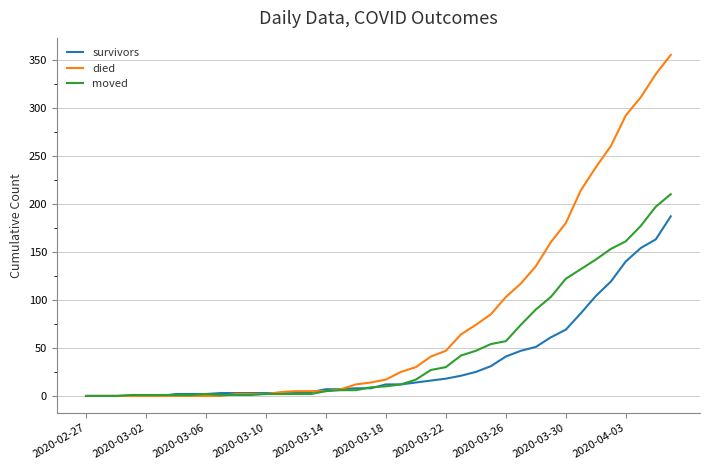

List the series in order of their peak value, lowest first.

survivors, moved, died